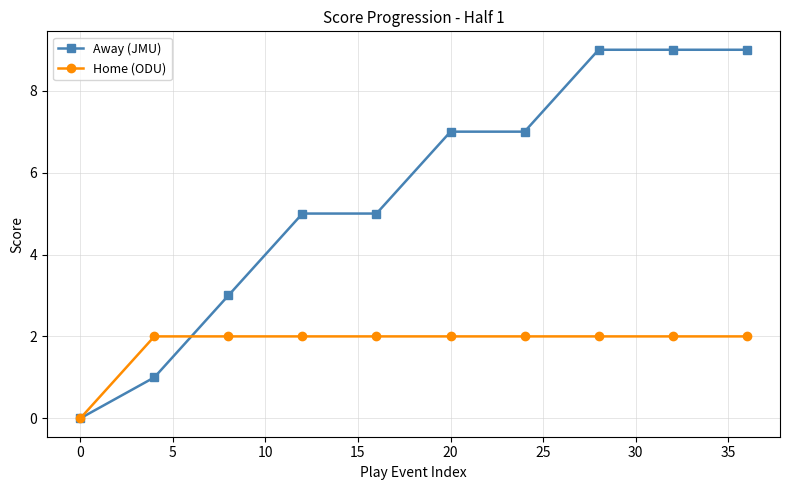

Which series has the largest range (max minus min)?

Away (JMU)